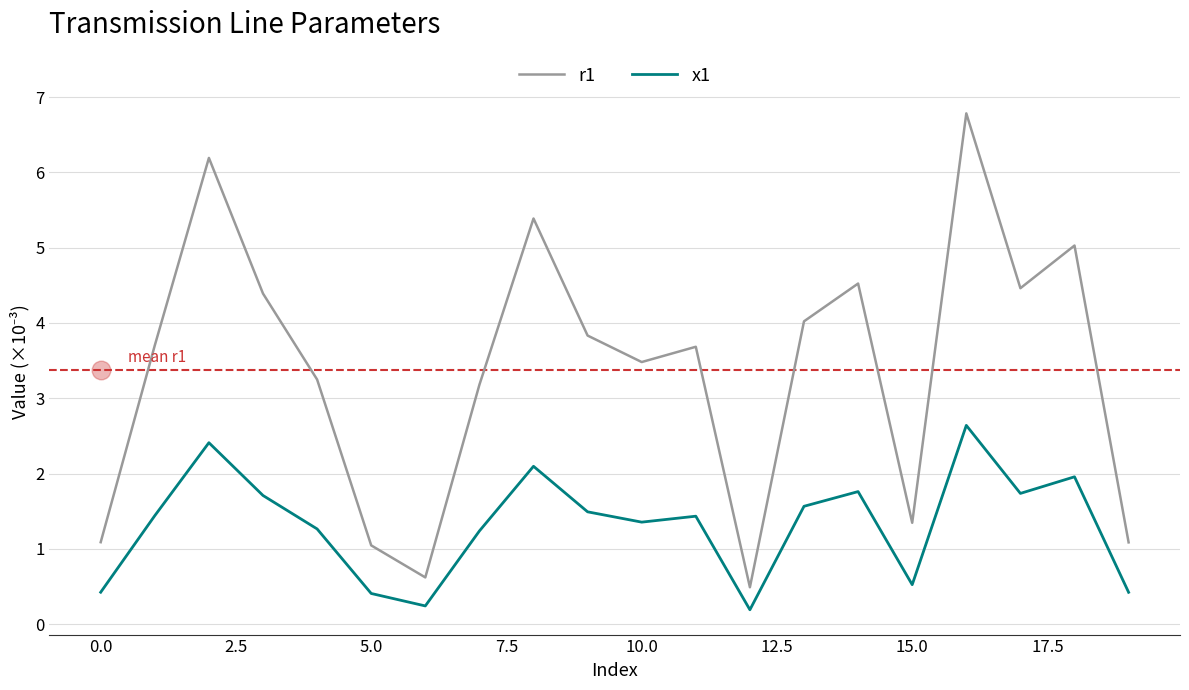

Which series has the widest spread of Y values?

r1